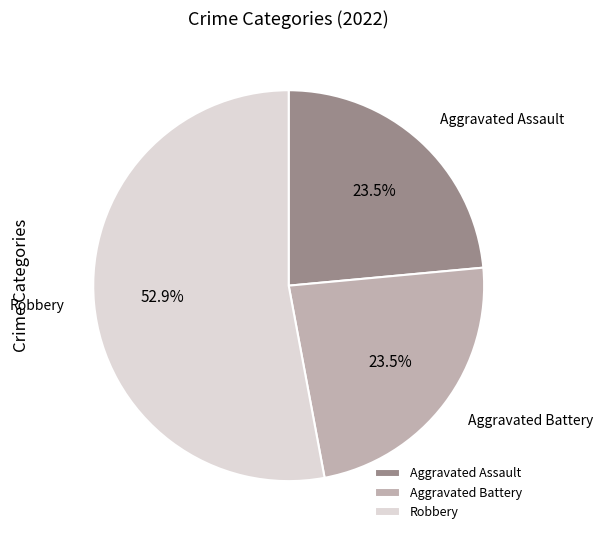

To the nearest percent, what is the combined percentage of Robbery and Aggravated Assault?

76%